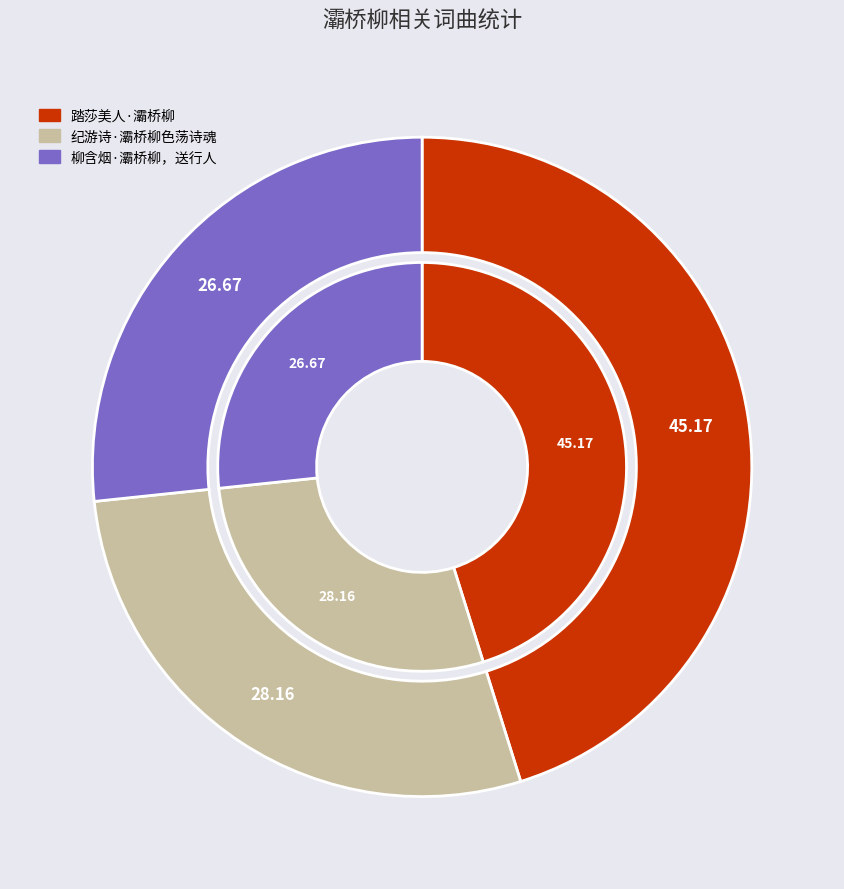

To the nearest percent, what portion does 柳含烟·灞桥柳，送行人 represent?

27%